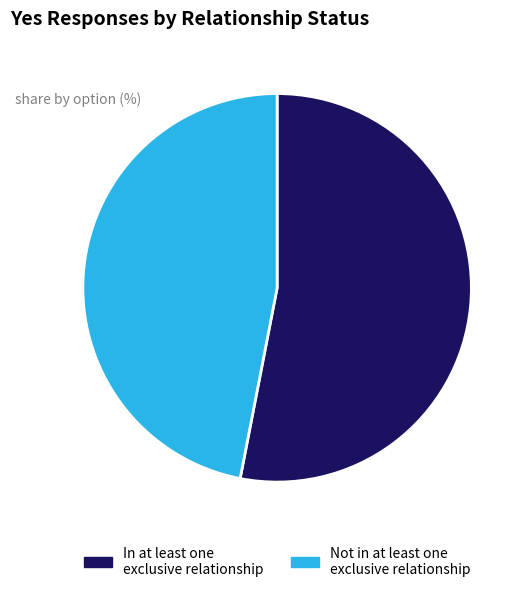

Which category accounts for the majority?

In at least one exclusive relationship